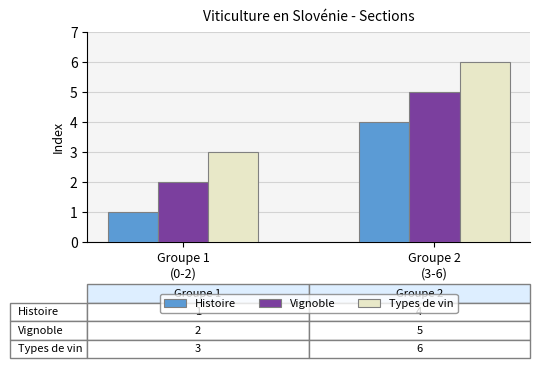

At which category does the chart reach its minimum across all series?

Groupe 1
(0-2)